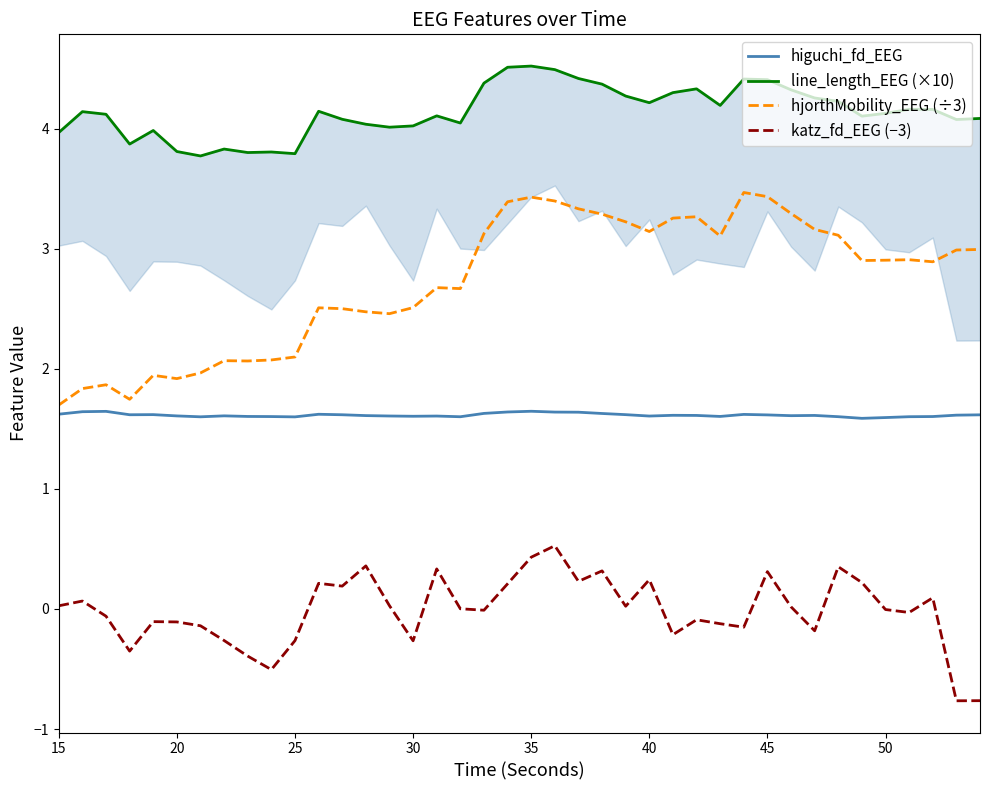

Reading right to left, extract all data points from this chart.

higuchi_fd_EEG: 1.6	1.6	1.6	1.6	1.6	1.6	1.6	1.6	1.6	1.6	1.6	1.6	1.6	1.6	1.6	1.6	1.6	1.6	1.6	1.6	1.6	1.6	1.6	1.6	1.6	1.6	1.6	1.6	1.6	1.6	1.6	1.6	1.6	1.6	1.6	1.6	1.6	1.6	1.6	1.6
line_length_EEG (×10): 4.1	4.1	4.2	4.2	4.1	4.1	4.2	4.3	4.3	4.4	4.4	4.2	4.3	4.3	4.2	4.3	4.4	4.4	4.5	4.5	4.5	4.4	4.0	4.1	4.0	4.0	4.0	4.1	4.1	3.8	3.8	3.8	3.8	3.8	3.8	4.0	3.9	4.1	4.1	4.0
hjorthMobility_EEG (÷3): 3.0	3.0	2.9	2.9	2.9	2.9	3.1	3.2	3.3	3.4	3.5	3.1	3.3	3.3	3.1	3.2	3.3	3.3	3.4	3.4	3.4	3.1	2.7	2.7	2.5	2.5	2.5	2.5	2.5	2.1	2.1	2.1	2.1	2.0	1.9	1.9	1.7	1.9	1.8	1.7
katz_fd_EEG (−3): -0.8	-0.8	0.1	-0.0	-0.0	0.2	0.4	-0.2	0.0	0.3	-0.2	-0.1	-0.1	-0.2	0.2	0.0	0.3	0.2	0.5	0.4	0.2	-0.0	0.0	0.3	-0.3	0.0	0.4	0.2	0.2	-0.3	-0.5	-0.4	-0.3	-0.1	-0.1	-0.1	-0.4	-0.1	0.1	0.0